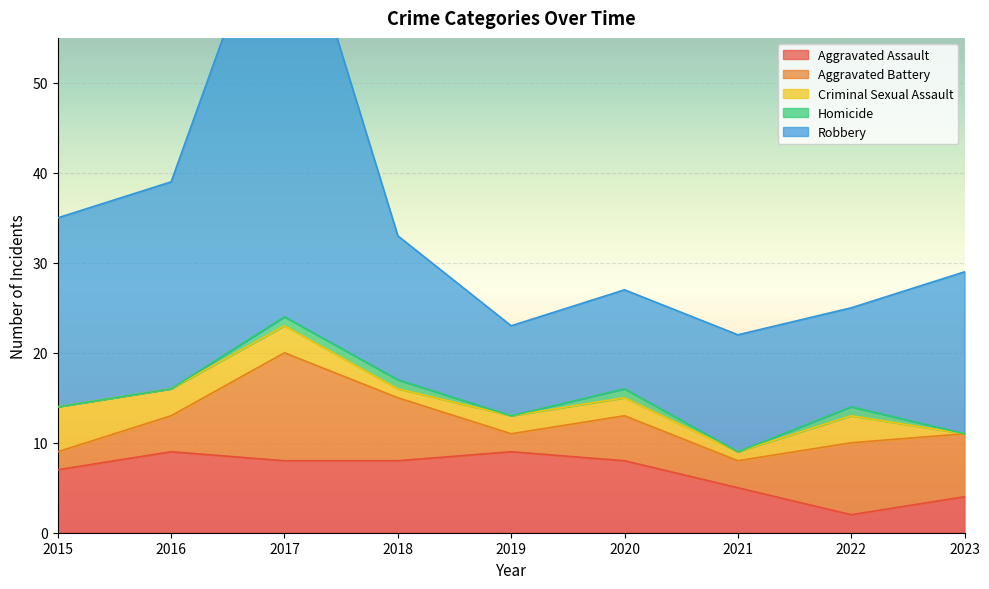

What is the minimum value for Robbery?

10